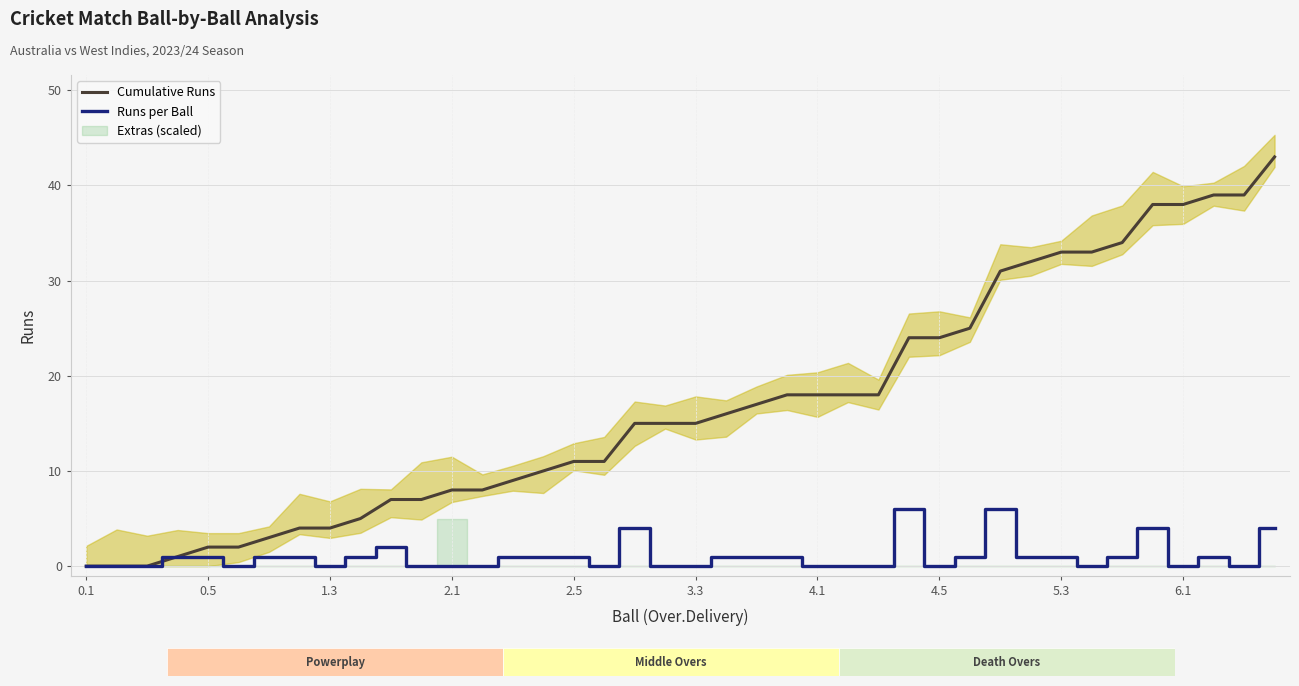

Is it true that Cumulative Runs equals 6 at 1.3?

False